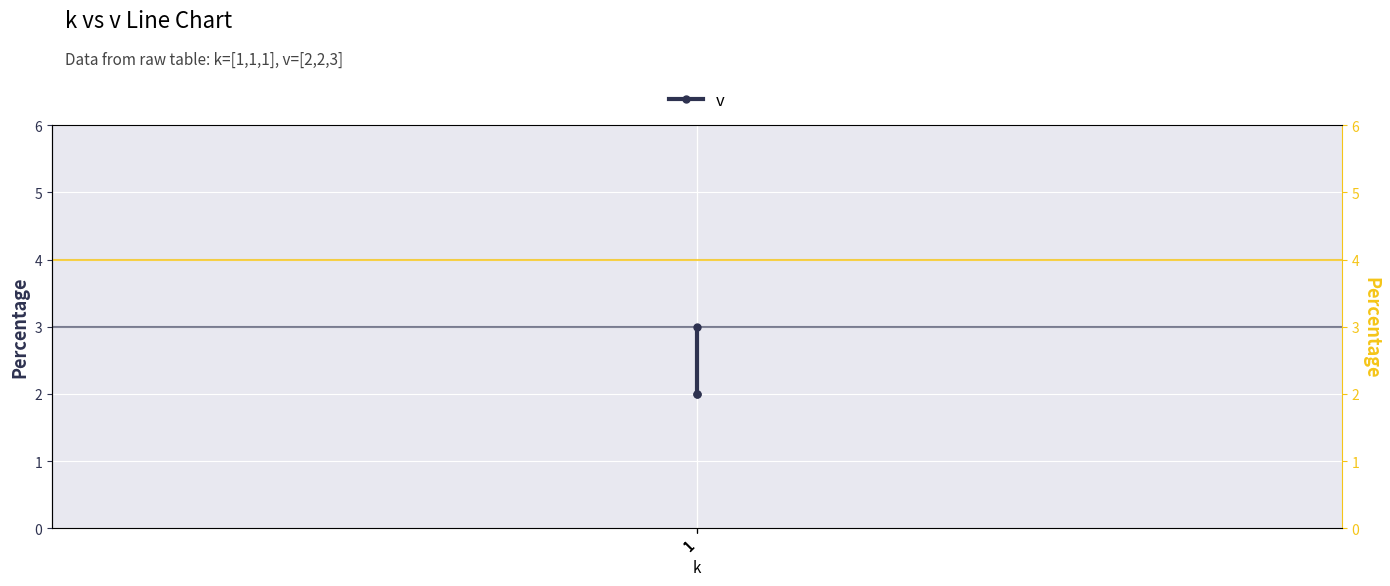

At which label does v (right) reach its minimum?

1